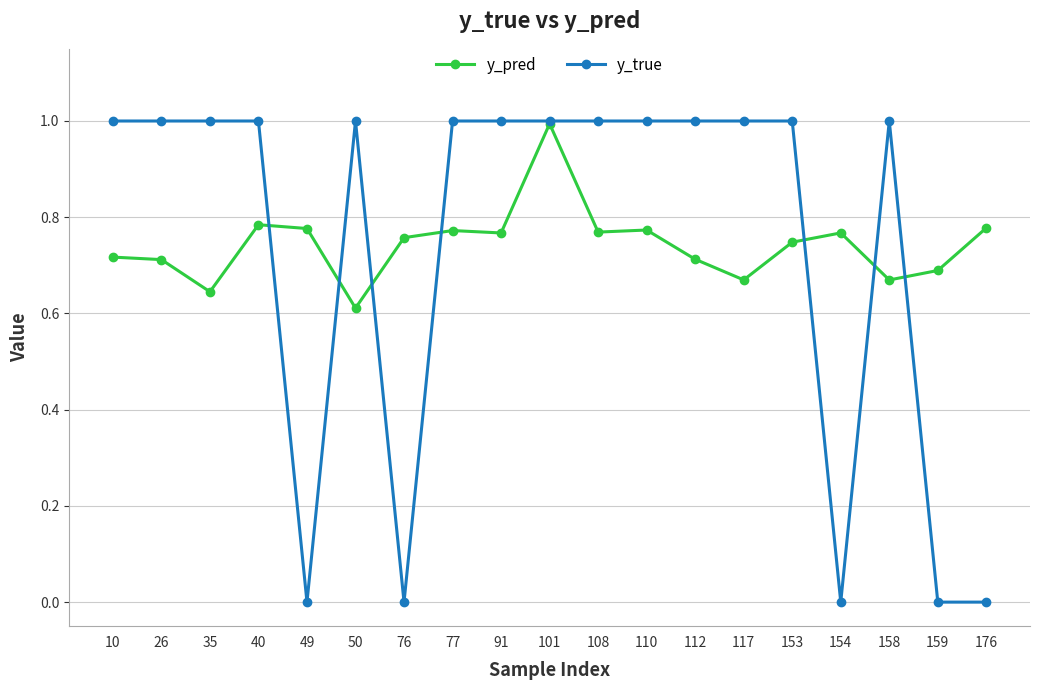

At which label does y_pred reach its minimum?

50